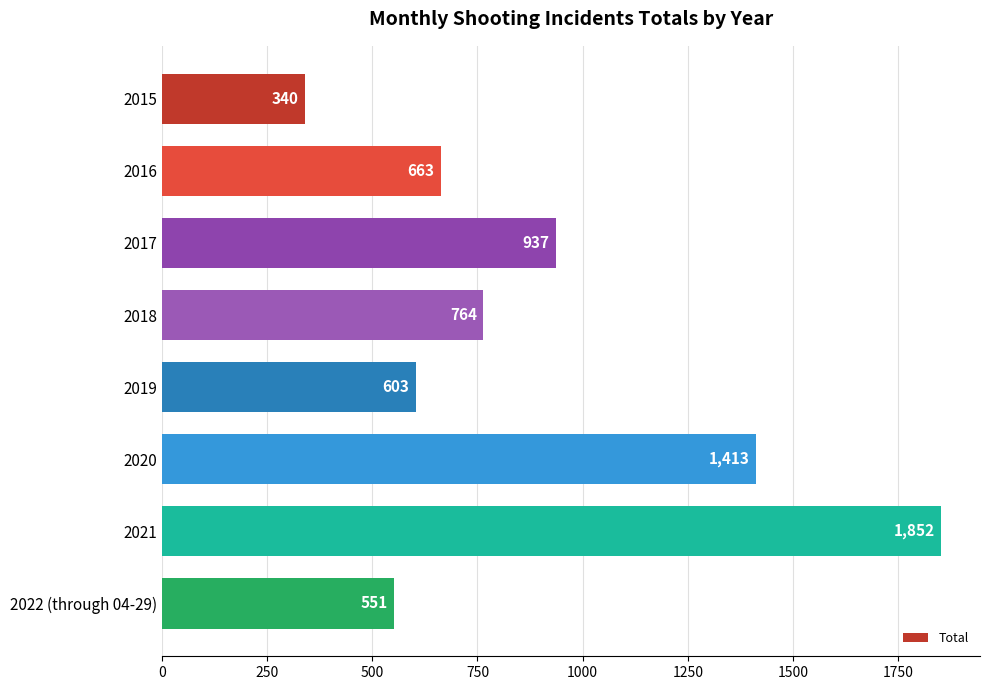

What is the label of the 7th bar from the bottom?

2016